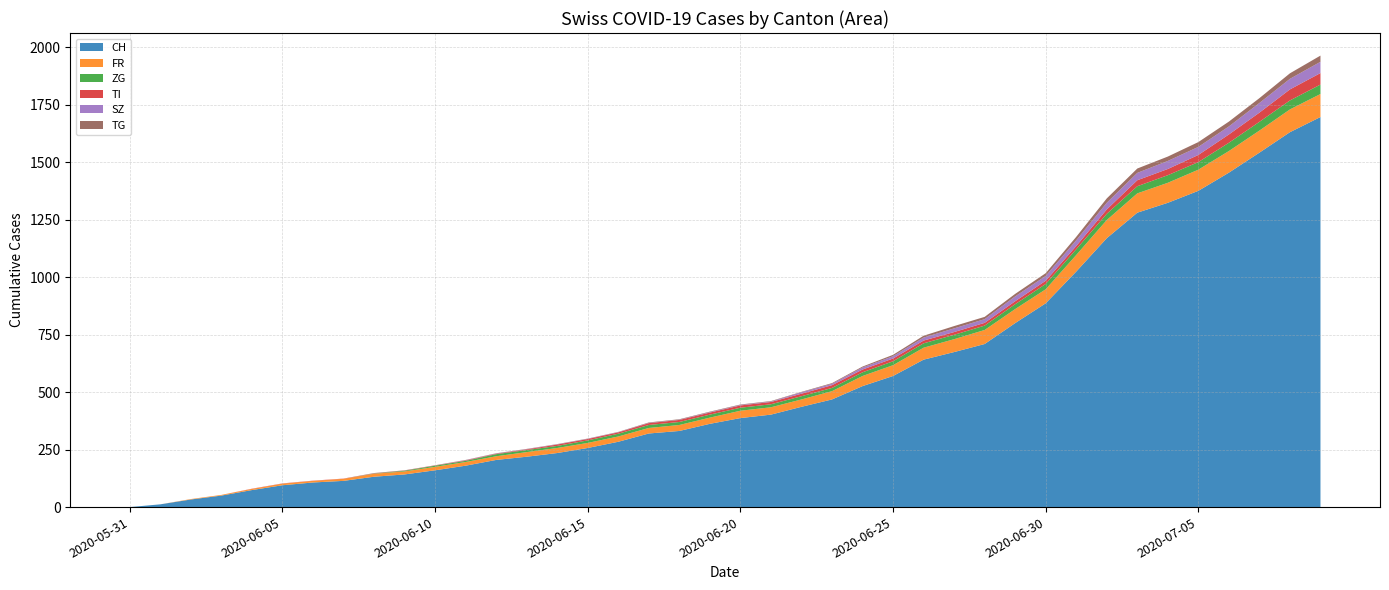

Reading right to left, transcribe all the data shown in this chart.

CH: 2020-07-09=1696	2020-07-08=1630	2020-07-07=1541	2020-07-06=1454	2020-07-05=1375	2020-07-04=1323	2020-07-03=1280	2020-07-02=1169	2020-07-01=1024	2020-06-30=886	2020-06-29=800	2020-06-28=709	2020-06-27=674	2020-06-26=641	2020-06-25=570	2020-06-24=526	2020-06-23=468	2020-06-22=436	2020-06-21=402	2020-06-20=387	2020-06-19=362	2020-06-18=331	2020-06-17=320	2020-06-16=284	2020-06-15=257	2020-06-14=235	2020-06-13=219	2020-06-12=205	2020-06-11=180	2020-06-10=160	2020-06-09=142	2020-06-08=132	2020-06-07=114	2020-06-06=107	2020-06-05=95	2020-06-04=74	2020-06-03=50	2020-06-02=33	2020-06-01=12	2020-05-31=0
FR: 2020-07-09=100	2020-07-08=99	2020-07-07=96	2020-07-06=94	2020-07-05=92	2020-07-04=87	2020-07-03=84	2020-07-02=79	2020-07-01=72	2020-06-30=61	2020-06-29=61	2020-06-28=61	2020-06-27=56	2020-06-26=52	2020-06-25=47	2020-06-24=44	2020-06-23=36	2020-06-22=32	2020-06-21=32	2020-06-20=32	2020-06-19=27	2020-06-18=26	2020-06-17=24	2020-06-16=23	2020-06-15=22	2020-06-14=22	2020-06-13=20	2020-06-12=16	2020-06-11=16	2020-06-10=15	2020-06-09=13	2020-06-08=13	2020-06-07=9	2020-06-06=7	2020-06-05=7	2020-06-04=5	2020-06-03=3	2020-06-02=2	2020-06-01=0	2020-05-31=0
ZG: 2020-07-09=41	2020-07-08=39	2020-07-07=38	2020-07-06=36	2020-07-05=33	2020-07-04=33	2020-07-03=31	2020-07-02=27	2020-07-01=25	2020-06-30=23	2020-06-29=21	2020-06-28=19	2020-06-27=19	2020-06-26=19	2020-06-25=17	2020-06-24=16	2020-06-23=14	2020-06-22=14	2020-06-21=13	2020-06-20=13	2020-06-19=13	2020-06-18=13	2020-06-17=13	2020-06-16=12	2020-06-15=11	2020-06-14=9	2020-06-13=9	2020-06-12=9	2020-06-11=5	2020-06-10=5	2020-06-09=3	2020-06-08=1	2020-06-07=0	2020-06-06=0	2020-06-05=0	2020-06-04=0	2020-06-03=0	2020-06-02=0	2020-06-01=0	2020-05-31=0
TI: 2020-07-09=50	2020-07-08=48	2020-07-07=40	2020-07-06=36	2020-07-05=31	2020-07-04=27	2020-07-03=26	2020-07-02=19	2020-07-01=14	2020-06-30=14	2020-06-29=13	2020-06-28=12	2020-06-27=12	2020-06-26=12	2020-06-25=12	2020-06-24=12	2020-06-23=12	2020-06-22=11	2020-06-21=10	2020-06-20=10	2020-06-19=9	2020-06-18=9	2020-06-17=8	2020-06-16=6	2020-06-15=6	2020-06-14=6	2020-06-13=3	2020-06-12=2	2020-06-11=2	2020-06-10=1	2020-06-09=1	2020-06-08=1	2020-06-07=1	2020-06-06=1	2020-06-05=1	2020-06-04=1	2020-06-03=0	2020-06-02=0	2020-06-01=0	2020-05-31=0
SZ: 2020-07-09=49	2020-07-08=46	2020-07-07=42	2020-07-06=35	2020-07-05=35	2020-07-04=35	2020-07-03=32	2020-07-02=29	2020-07-01=25	2020-06-30=21	2020-06-29=21	2020-06-28=16	2020-06-27=16	2020-06-26=13	2020-06-25=10	2020-06-24=9	2020-06-23=6	2020-06-22=6	2020-06-21=2	2020-06-20=2	2020-06-19=2	2020-06-18=1	2020-06-17=1	2020-06-16=1	2020-06-15=1	2020-06-14=1	2020-06-13=1	2020-06-12=1	2020-06-11=1	2020-06-10=0	2020-06-09=0	2020-06-08=0	2020-06-07=0	2020-06-06=0	2020-06-05=0	2020-06-04=0	2020-06-03=0	2020-06-02=0	2020-06-01=0	2020-05-31=0
TG: 2020-07-09=27	2020-07-08=24	2020-07-07=21	2020-07-06=21	2020-07-05=21	2020-07-04=19	2020-07-03=19	2020-07-02=19	2020-07-01=15	2020-06-30=12	2020-06-29=11	2020-06-28=10	2020-06-27=10	2020-06-26=8	2020-06-25=6	2020-06-24=4	2020-06-23=3	2020-06-22=2	2020-06-21=2	2020-06-20=2	2020-06-19=2	2020-06-18=2	2020-06-17=2	2020-06-16=1	2020-06-15=1	2020-06-14=1	2020-06-13=1	2020-06-12=1	2020-06-11=1	2020-06-10=1	2020-06-09=1	2020-06-08=1	2020-06-07=0	2020-06-06=0	2020-06-05=0	2020-06-04=0	2020-06-03=0	2020-06-02=0	2020-06-01=0	2020-05-31=0